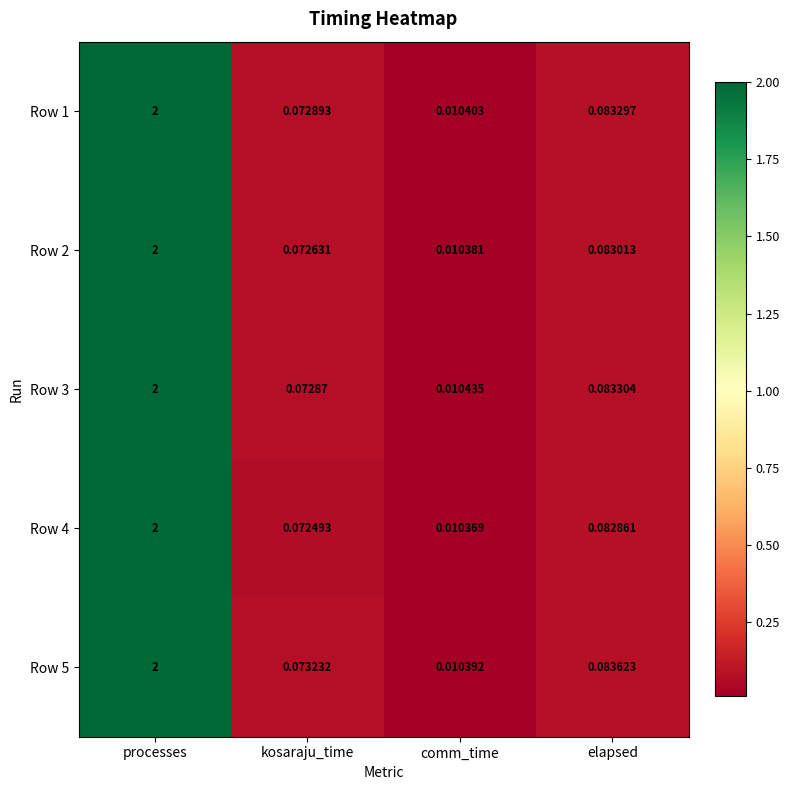

At which category does the chart reach its minimum across all series?

comm_time